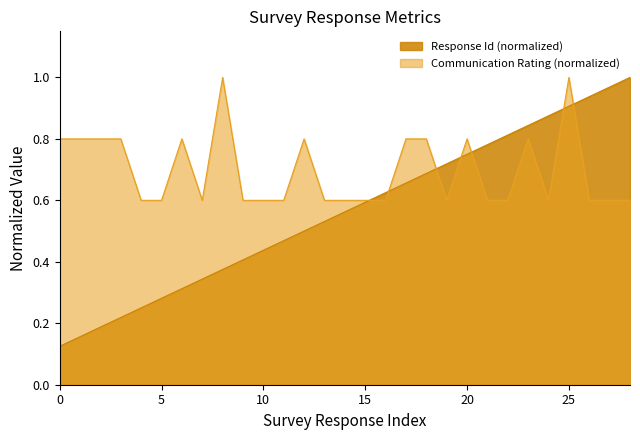

What are all the series names shown in the legend?

Response Id (normalized), Communication Rating (normalized)